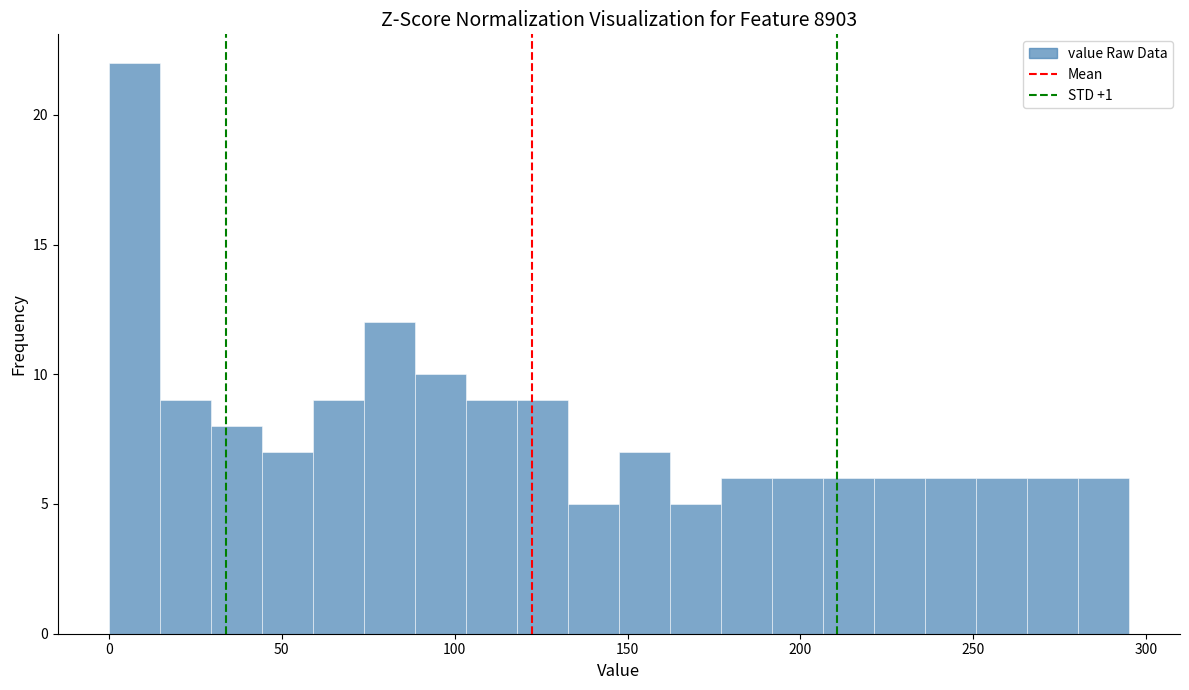

Read against the x-axis, roughly where is the centre of the tallest bar?

5